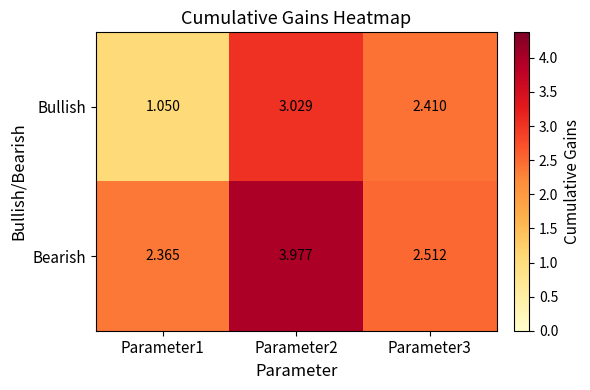

Between Parameter1 and Parameter3, which series saw the biggest shift?

Bullish